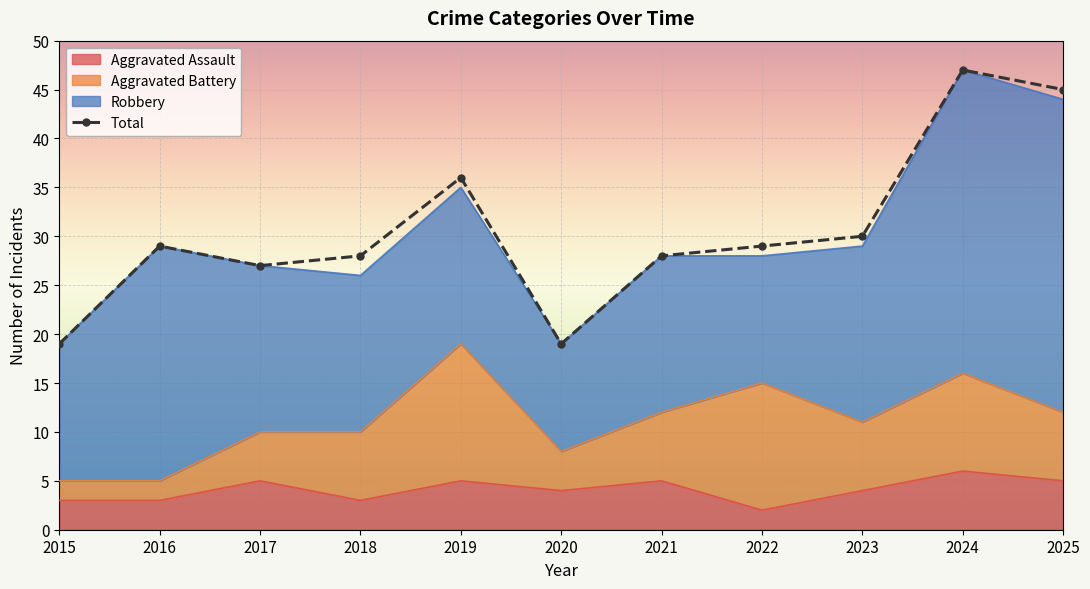

Is it true that the value at 2015 is 5?

False